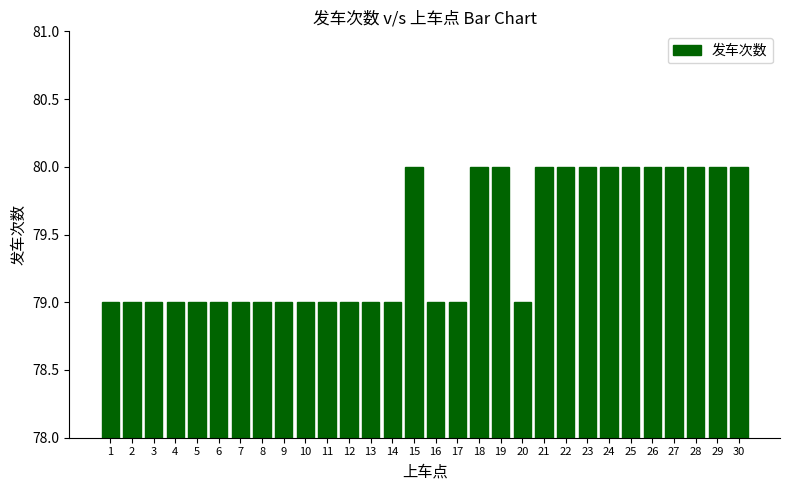

The chart shows a value of 56 at 27. True or false?

False